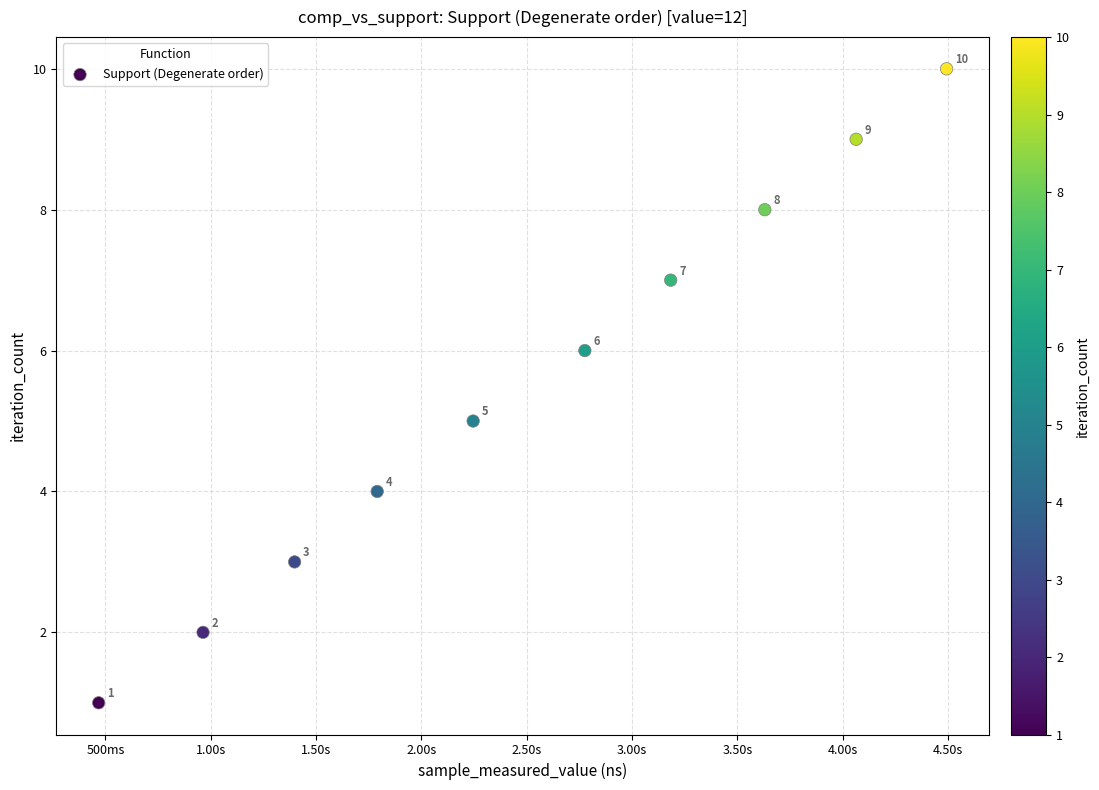

What is the range of Y values (max minus min)?

9